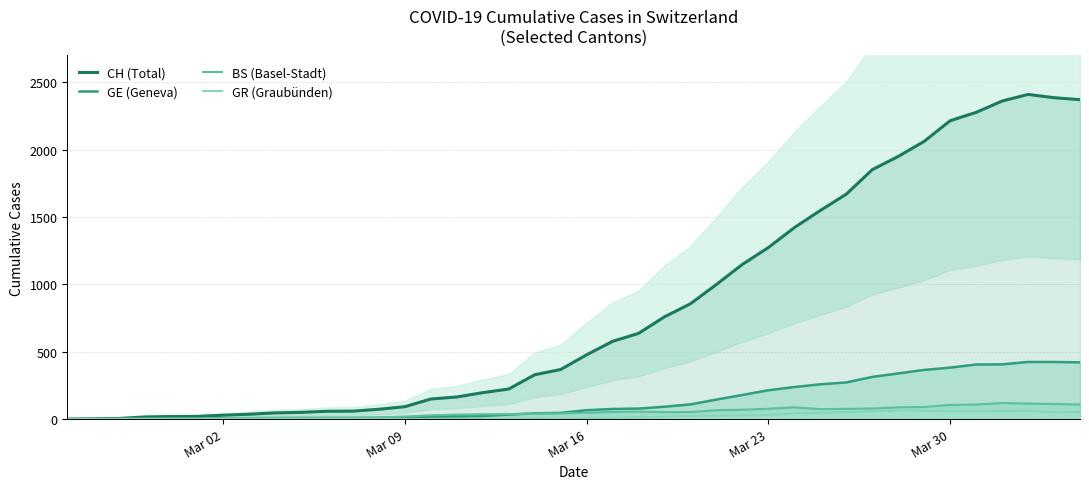

List the series in order of their peak value, lowest first.

GR (Graubünden), BS (Basel-Stadt), GE (Geneva), CH (Total)